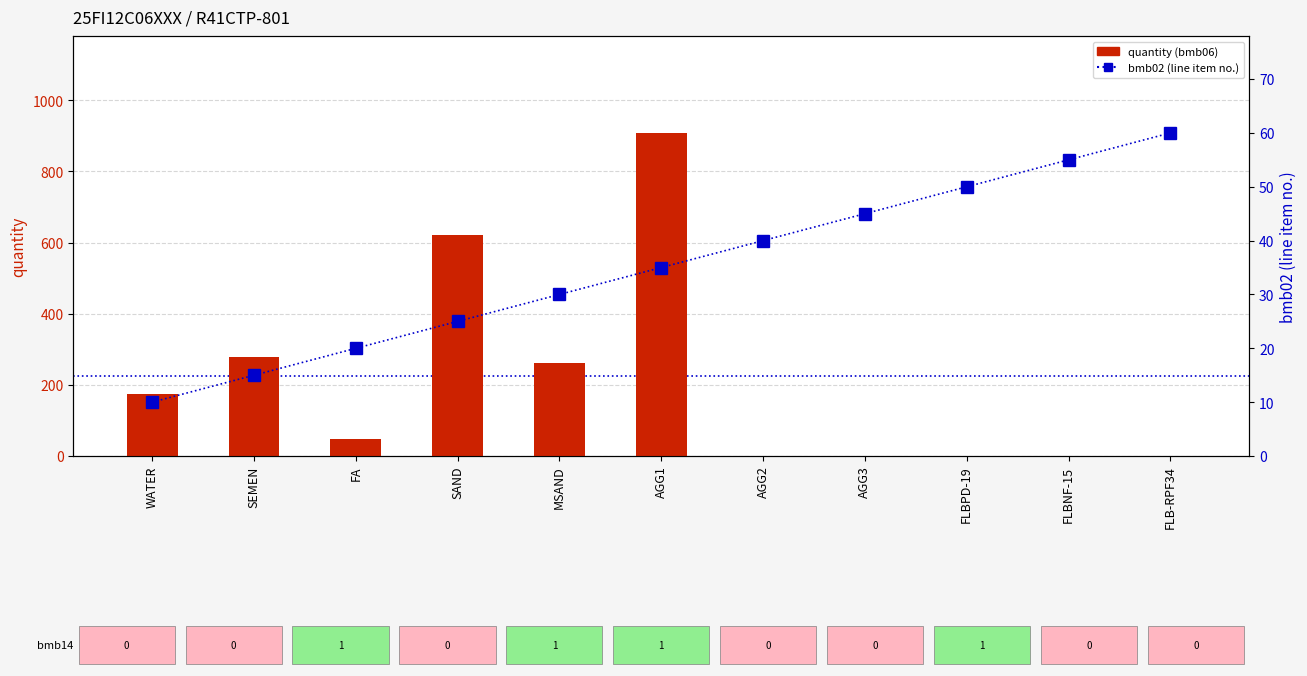

Rank the series by their average value, from highest to lowest.

quantity (bmb06), bmb02 (line item no.)